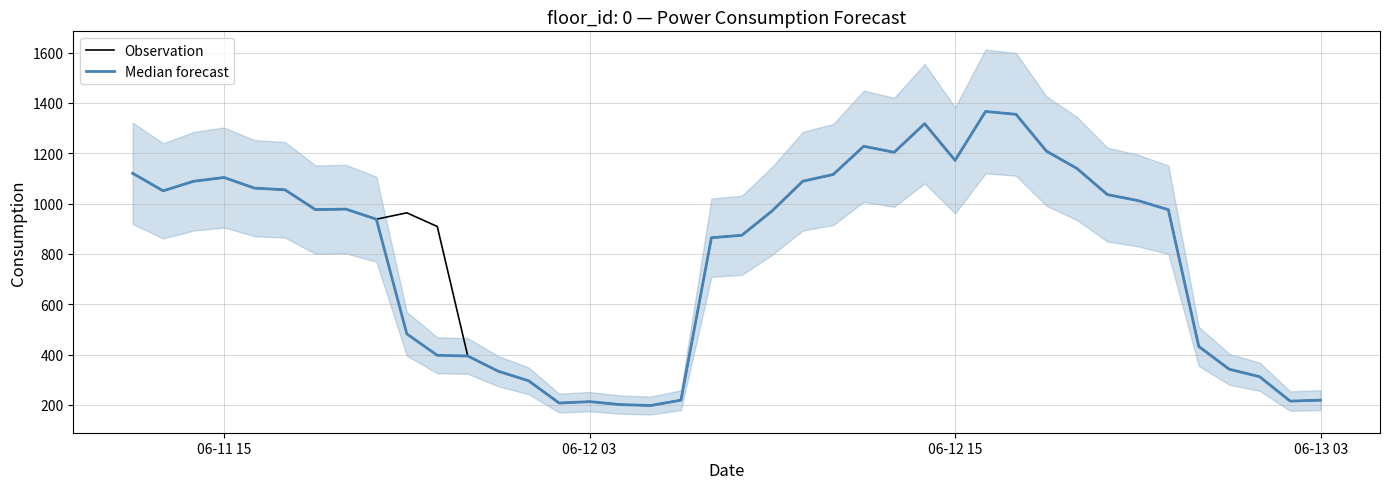

Count the number of categories in the chart.

40